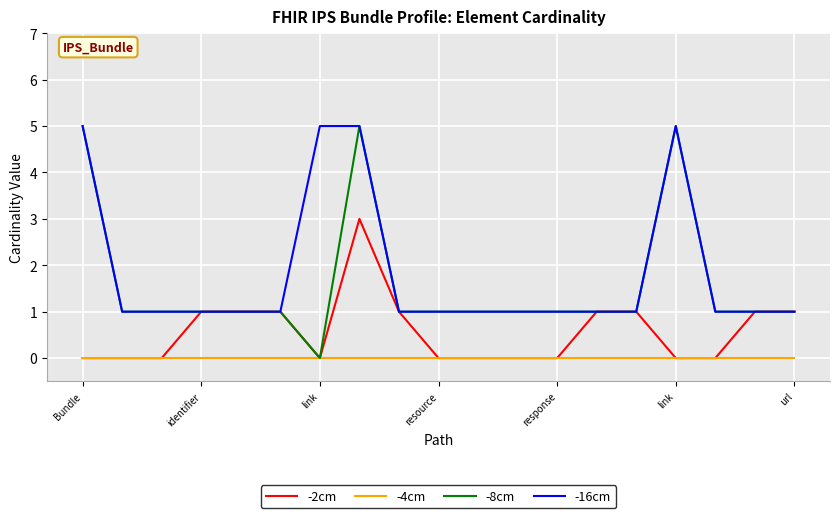

What is the maximum value shown in the chart?

5